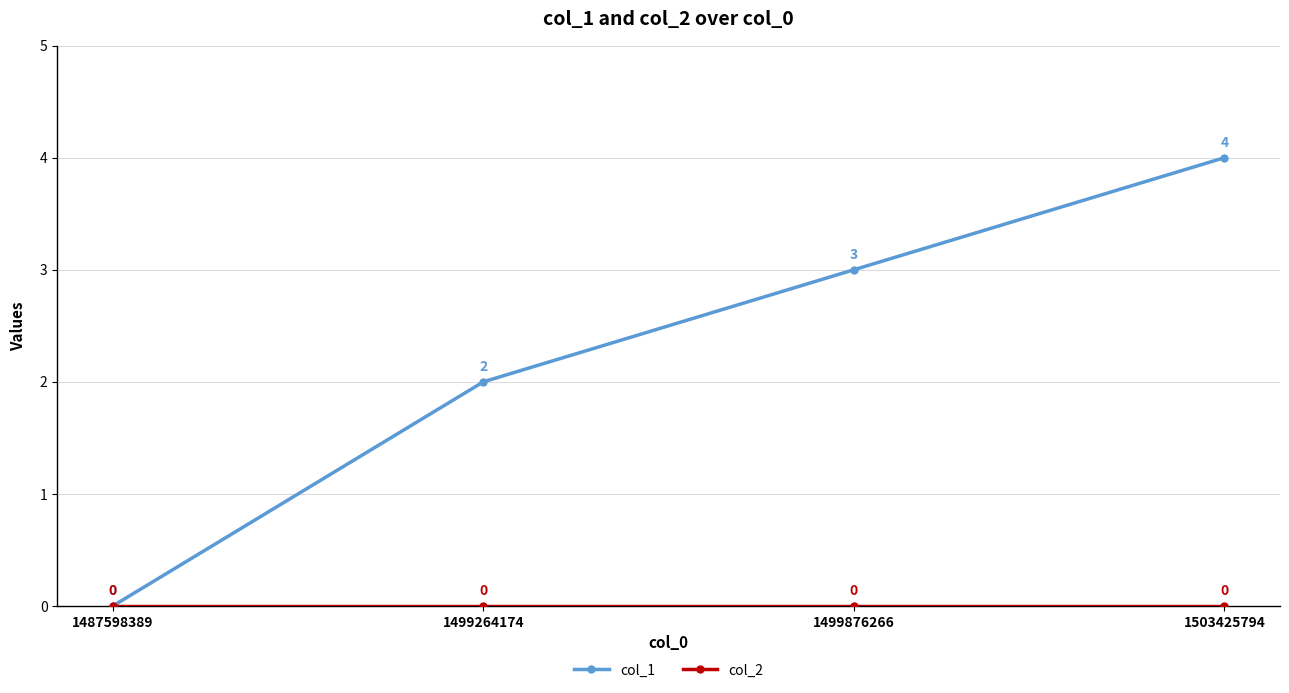

What is the difference between the second highest and second lowest values in the col_1 series?

1